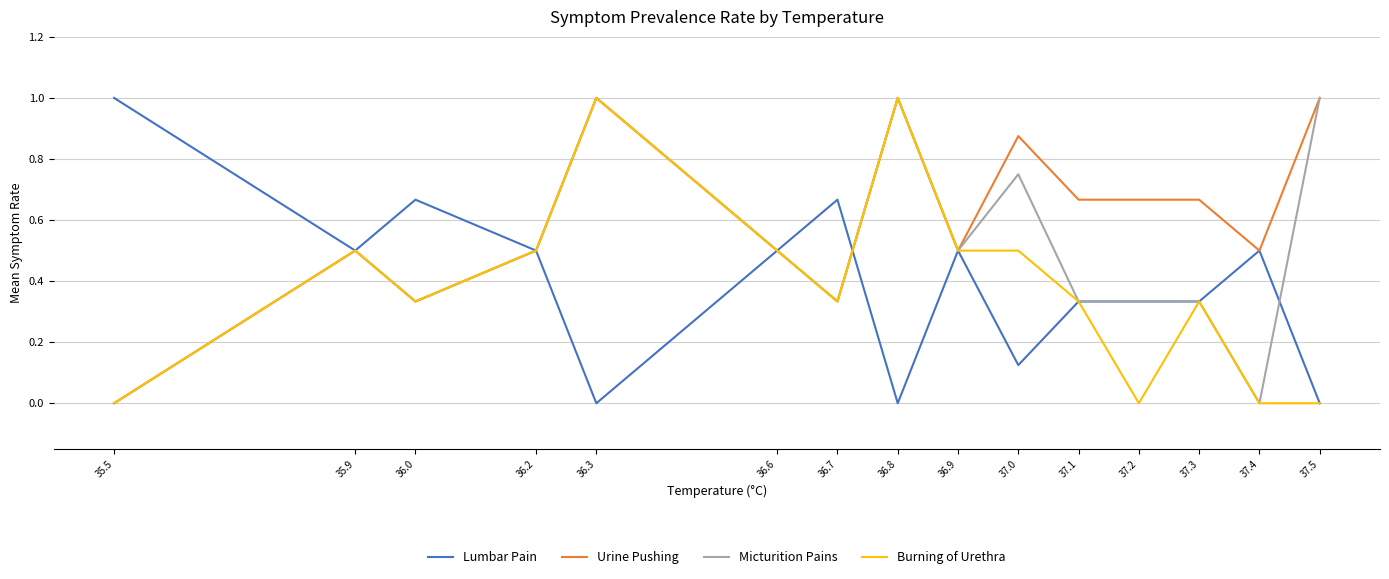

True or false: Lumbar Pain and Urine Pushing intersect in this chart.

True